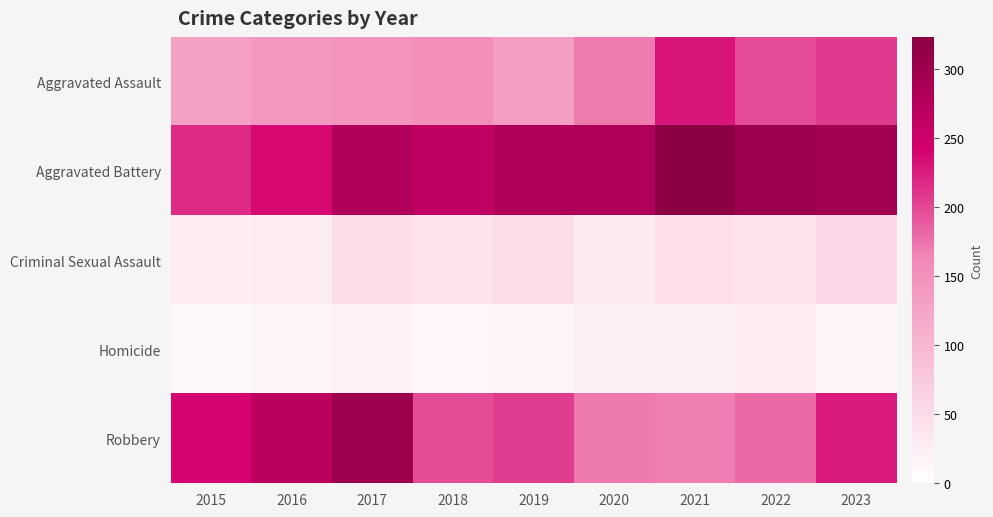

Rank the series at 2016 from lowest to highest value.

Homicide, Criminal Sexual Assault, Aggravated Assault, Aggravated Battery, Robbery